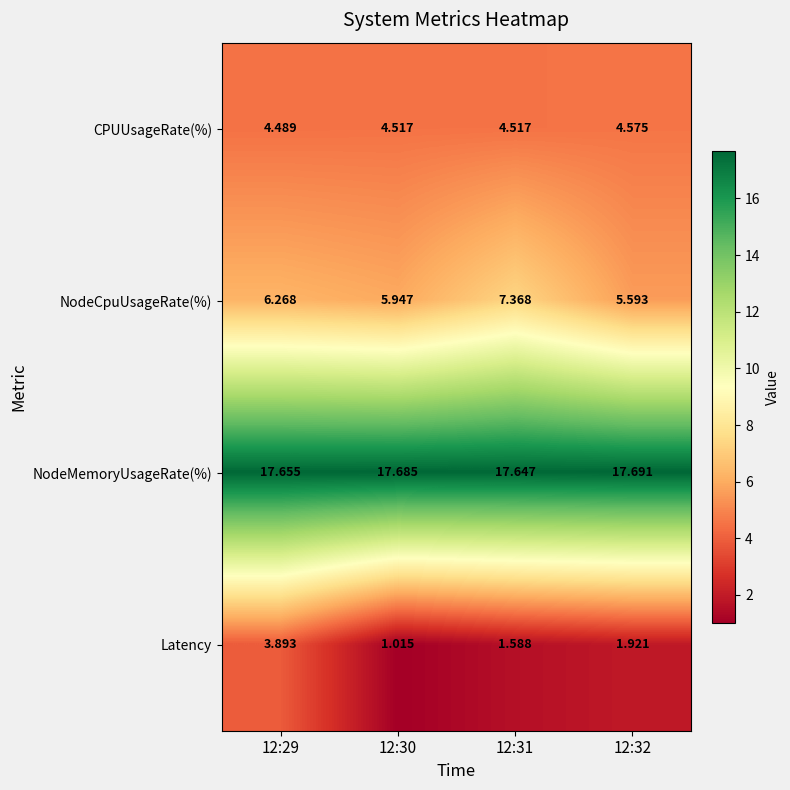

Which label corresponds to the smallest value in the chart?

12:30